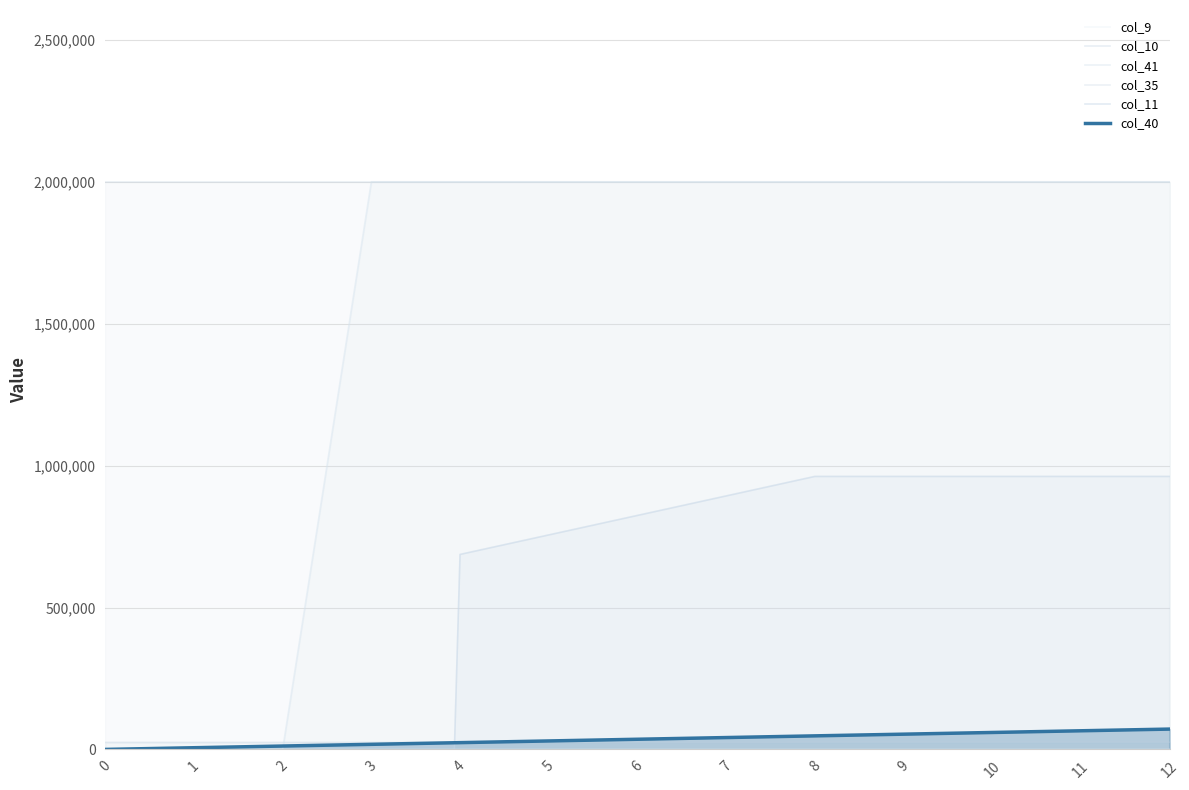

What is the maximum value shown in the chart?

2000000.0